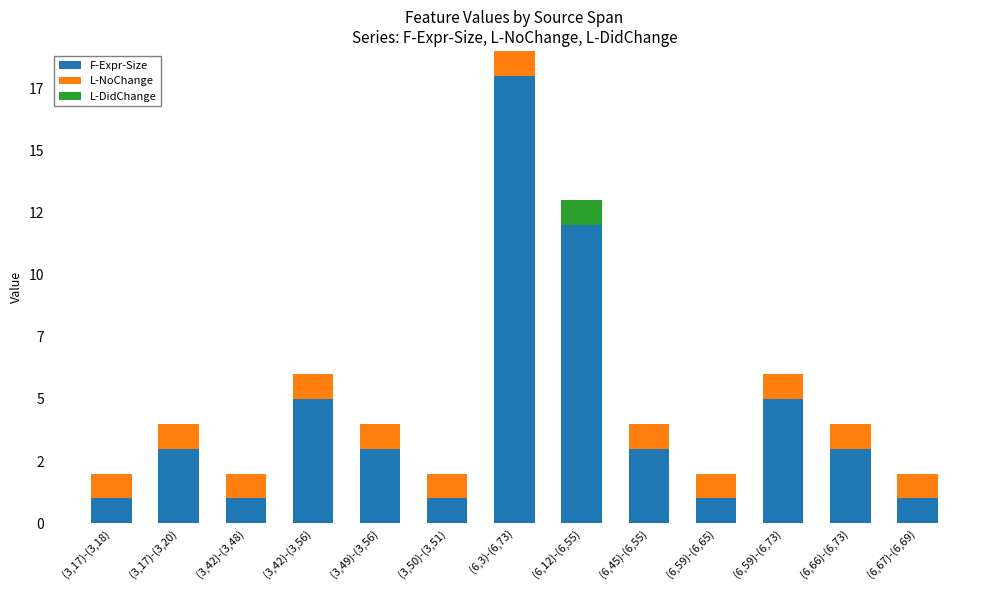

Which series has the largest total across all categories?

F-Expr-Size